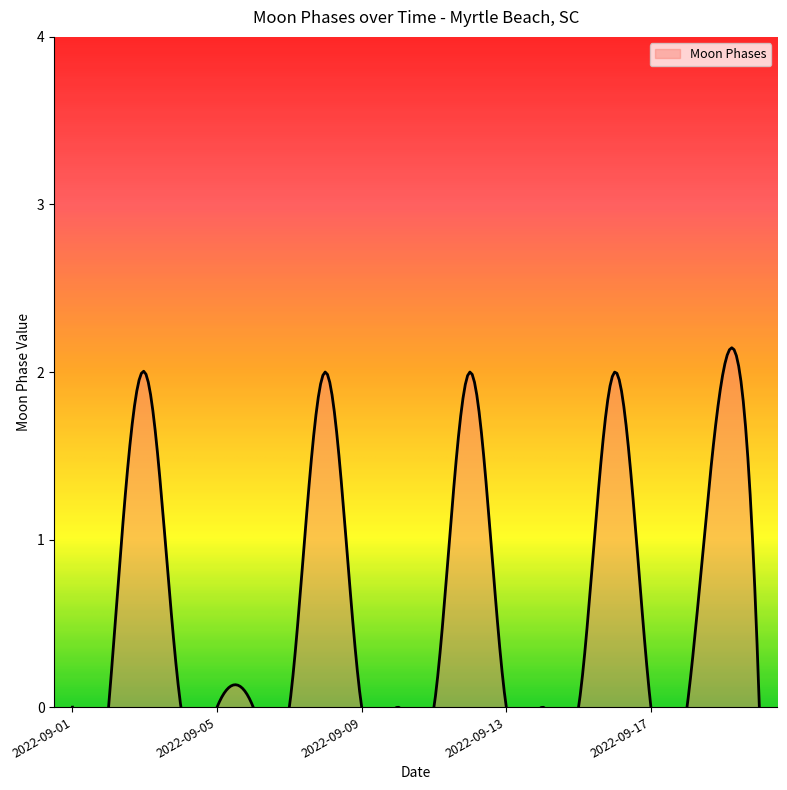

The chart shows a value of -1 at 2022-09-14. True or false?

False